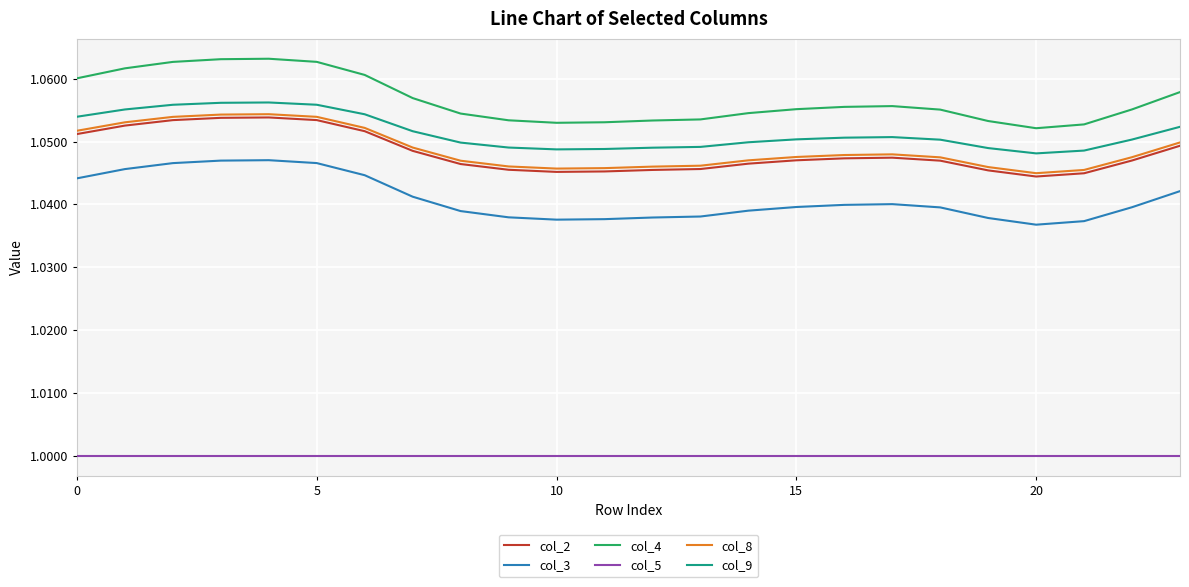

Is this an area chart (filled region under the line)?

No